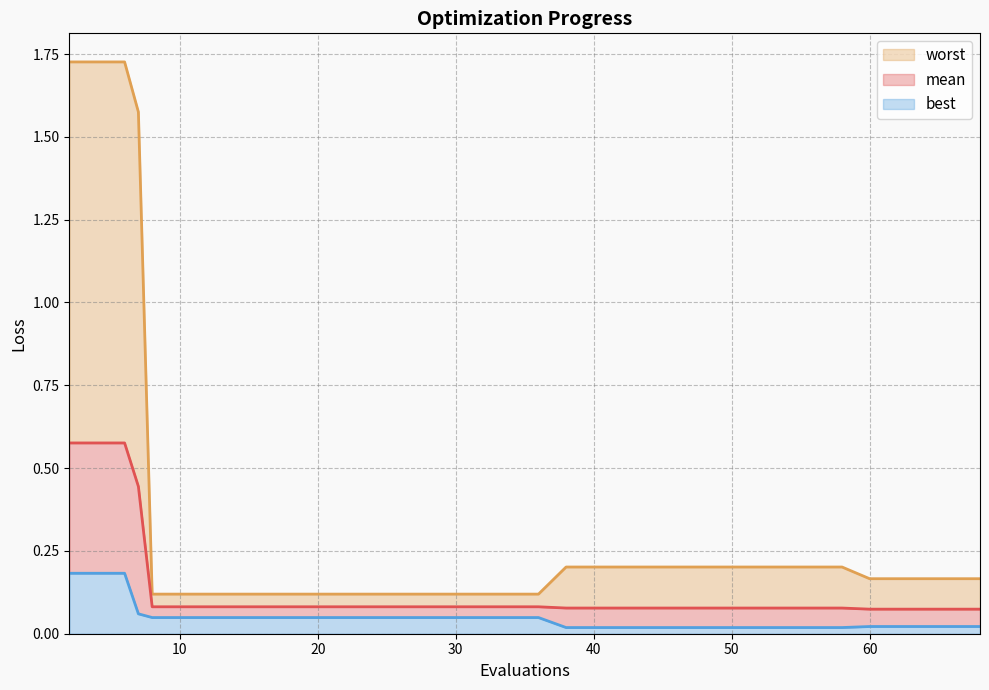

True or false: mean and best intersect in this chart.

False